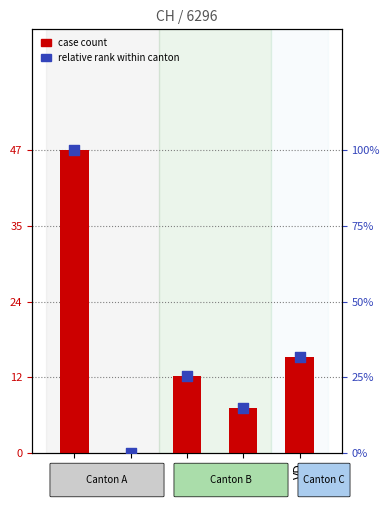

At which category is the sum across all series the highest?

CH